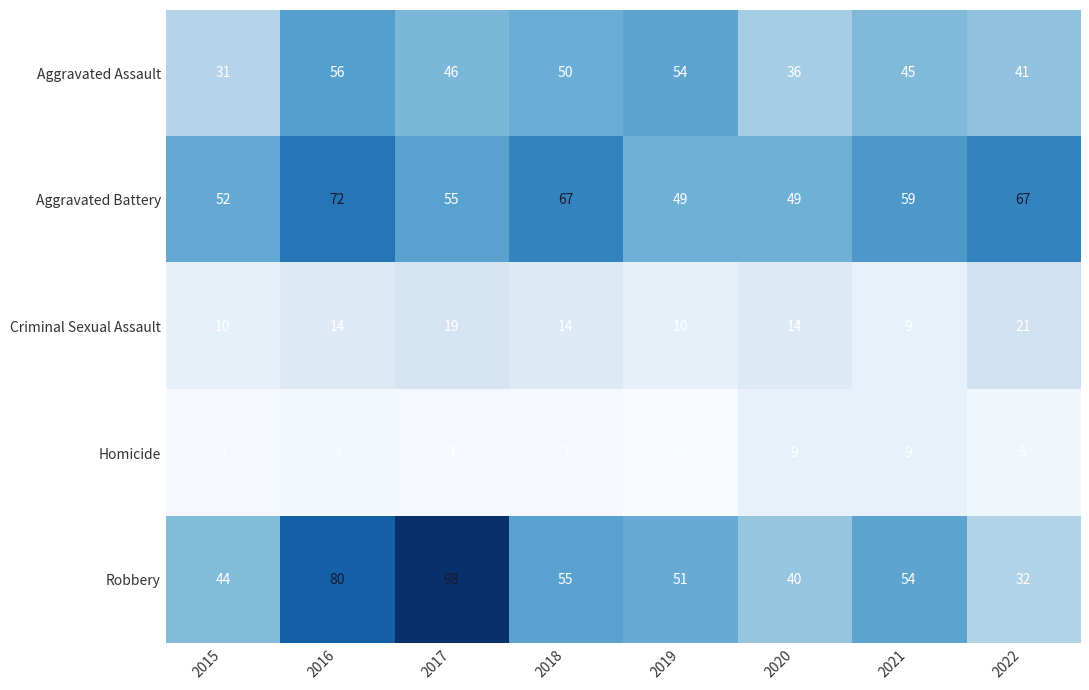

Which label corresponds to the largest value in the chart?

2017